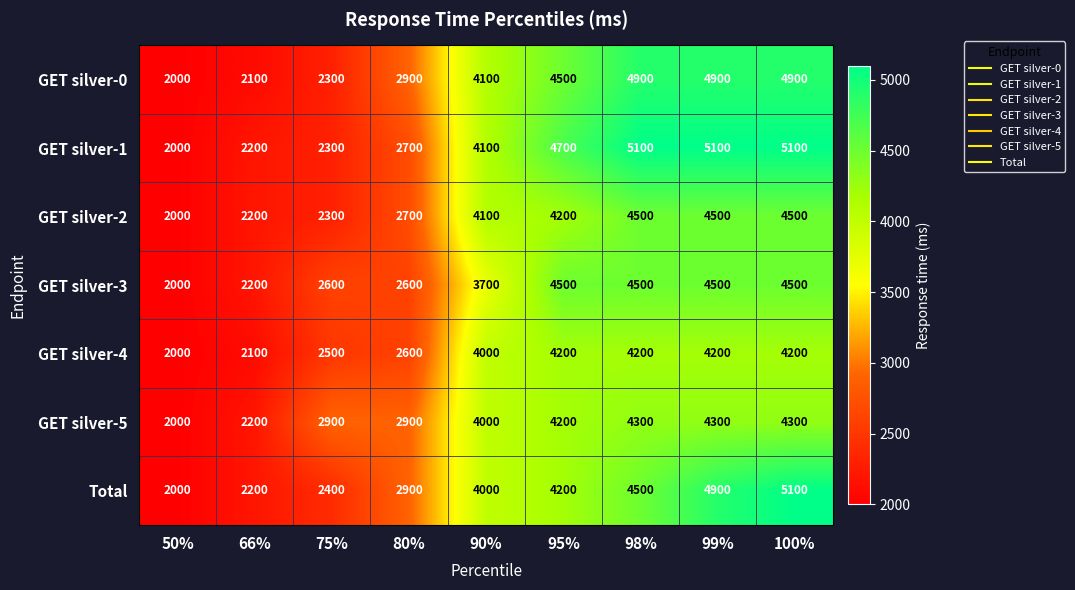

At how many categories does at least one series exceed 4285?

4